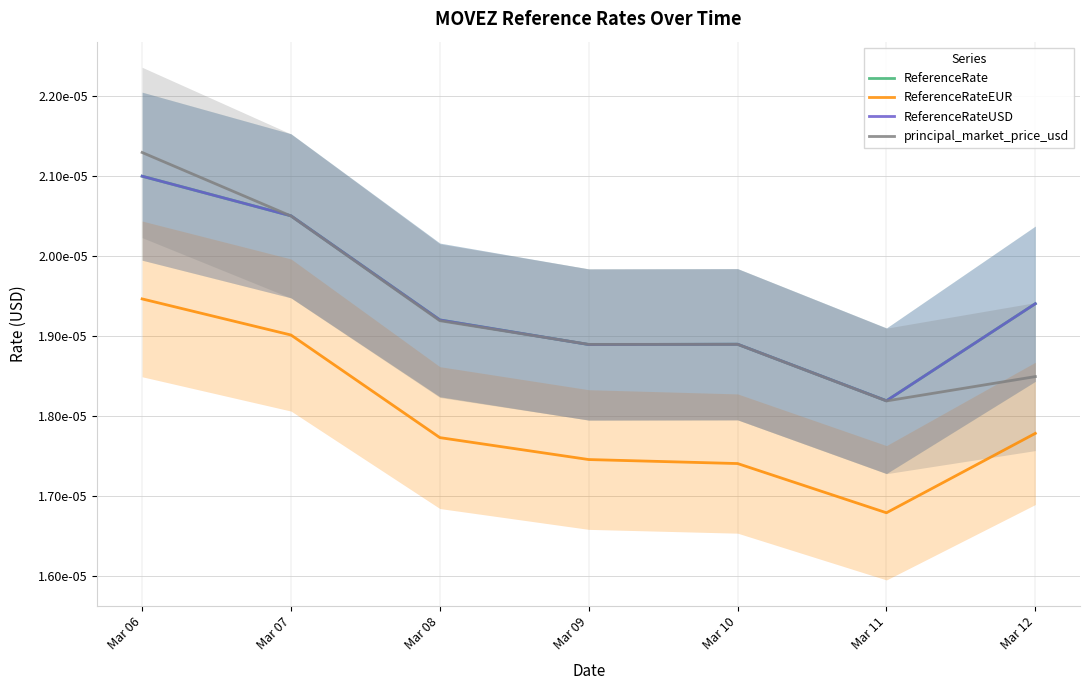

True or false: ReferenceRate has more than 2 points higher than both neighbors.

False